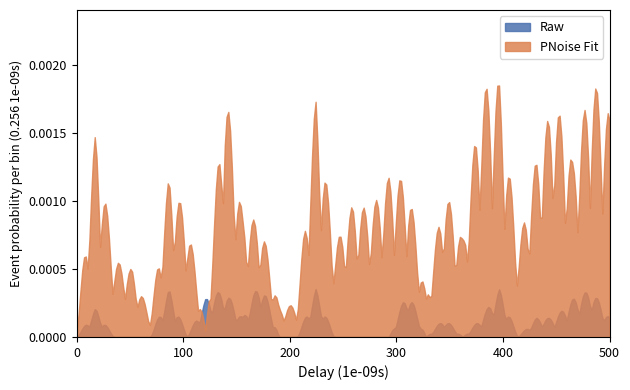

What are all the series names shown in the legend?

Raw, PNoise Fit